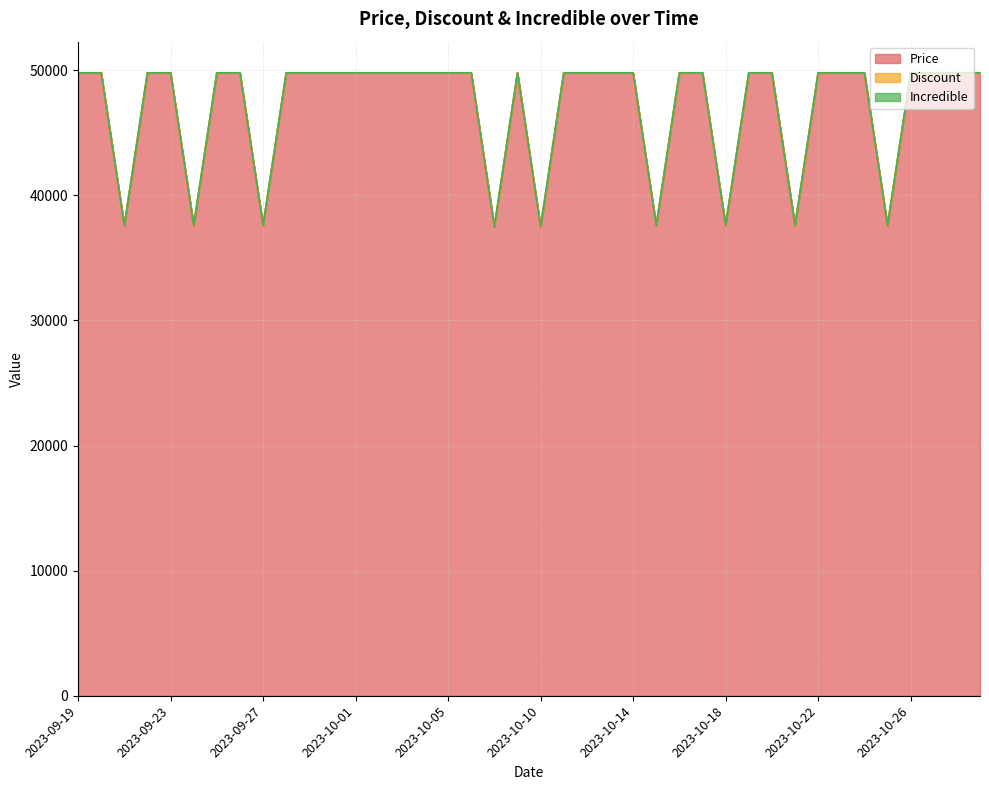

Which category has the highest value in the Price series?

2023-09-19